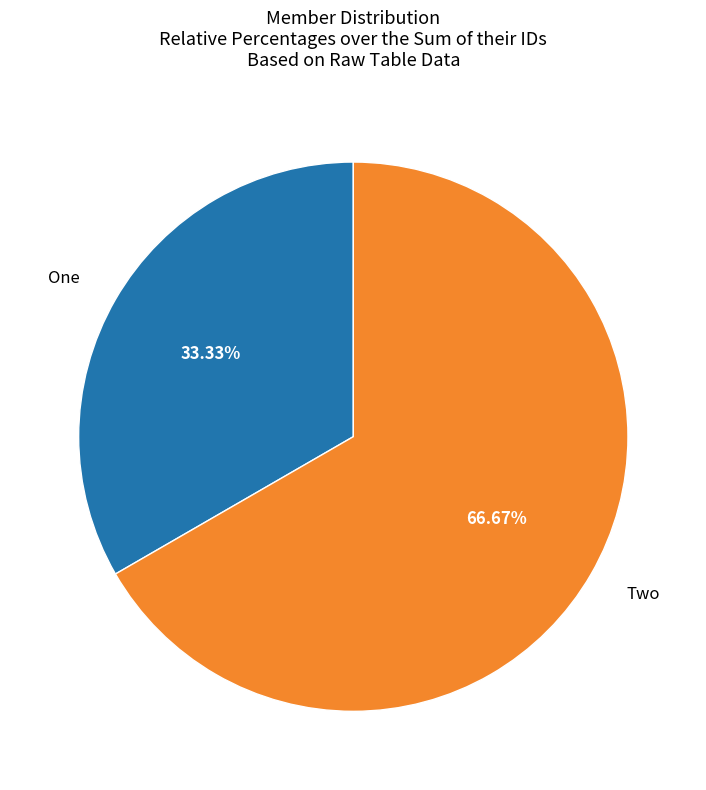

How much of the chart is everything except Two?

33.3%